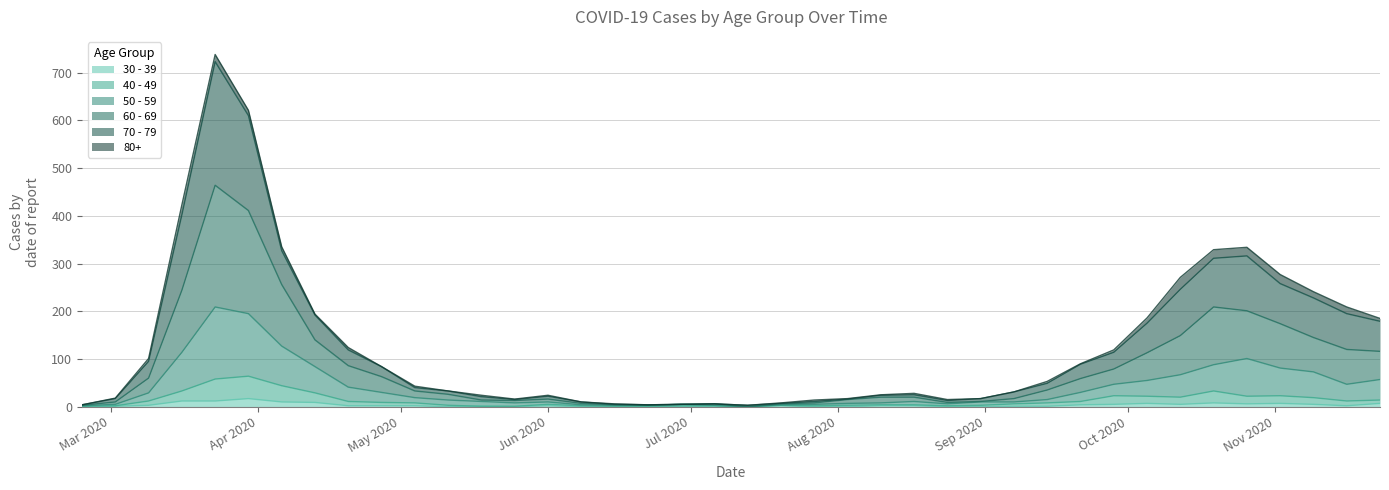

Which series has the largest total across all categories?

70 - 79